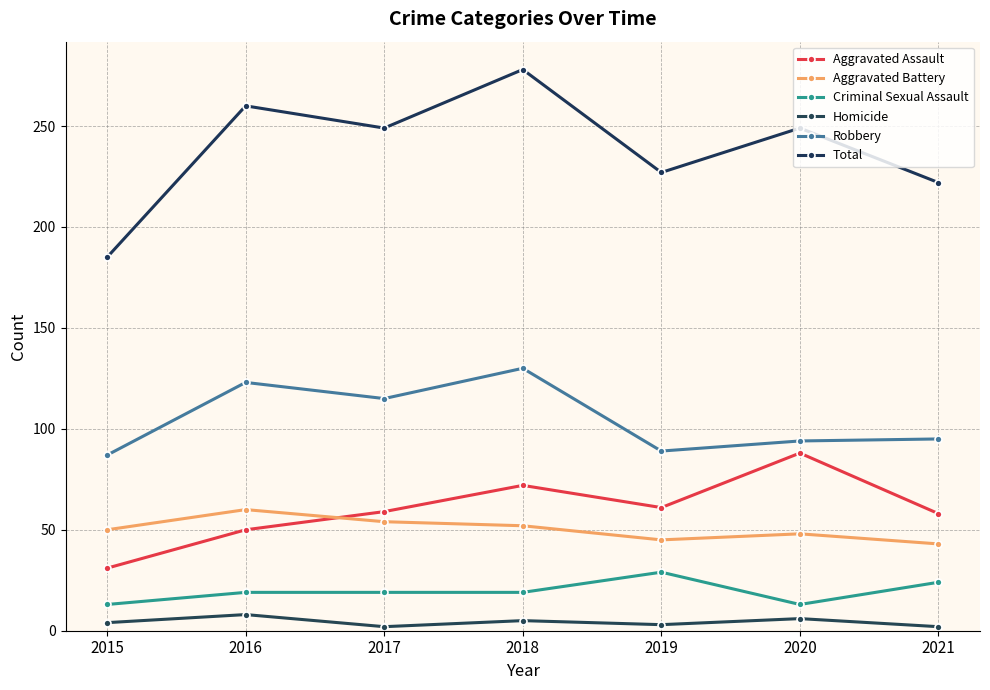

How many data points does each series have?

7